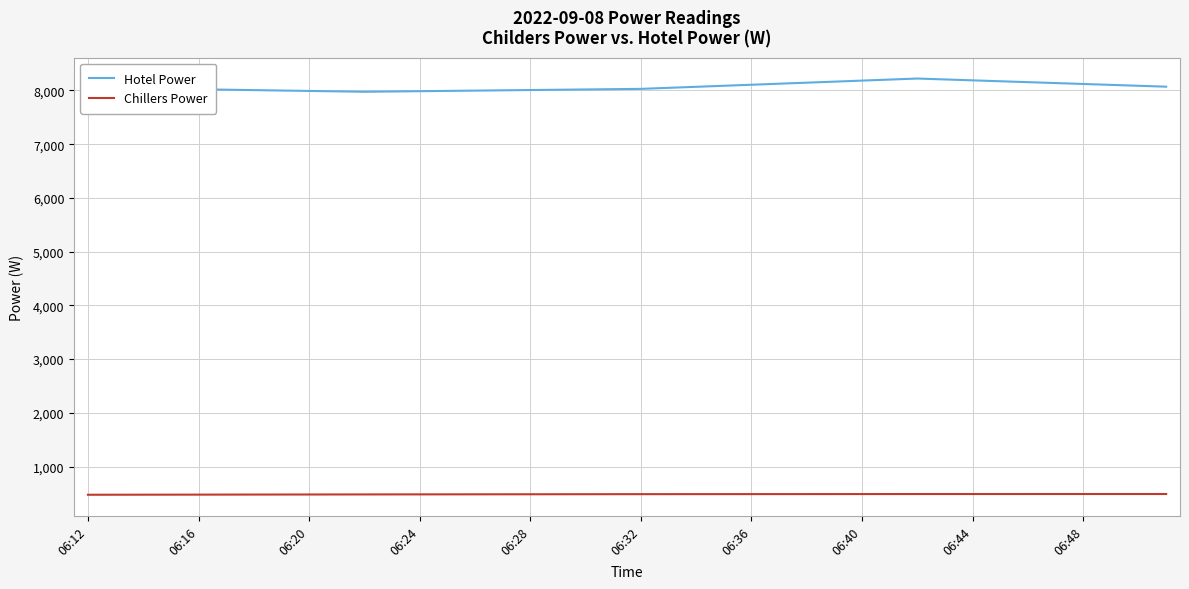

What is the difference between the maximum and minimum values in the Chillers Power series?

13.7